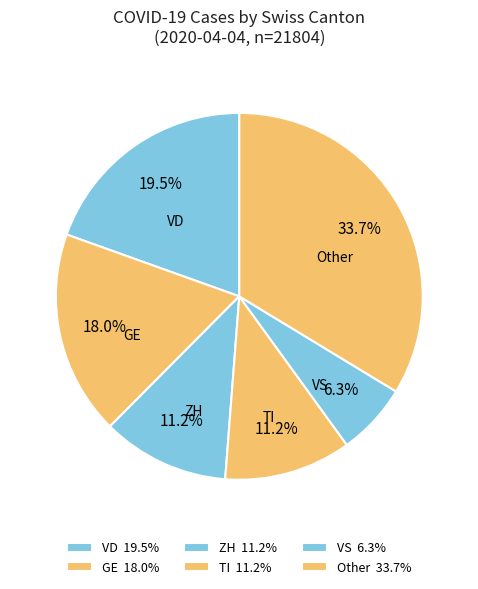

How many slices are in this pie chart?

6